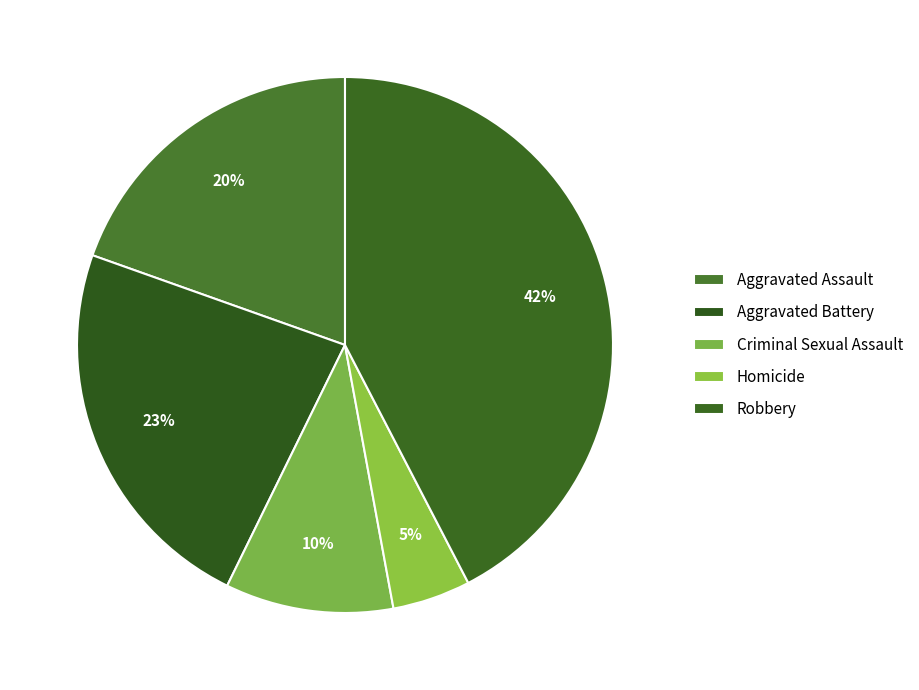

The Criminal Sexual Assault slice represents 10% of the pie. True or false?

True